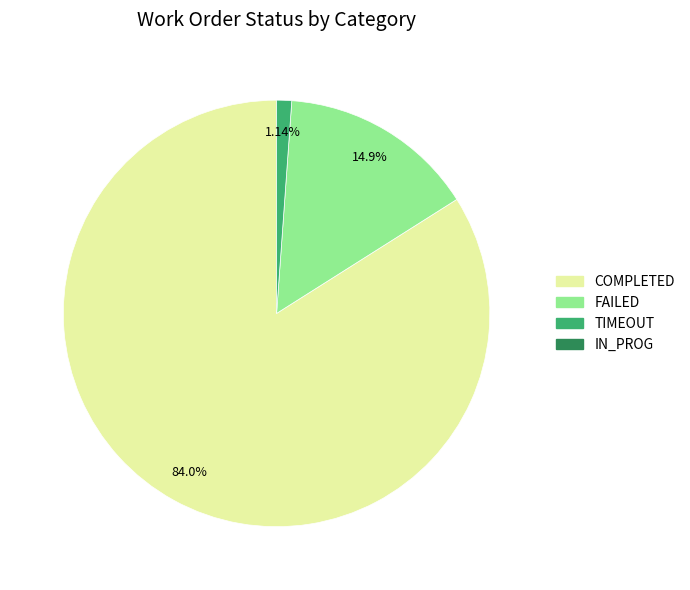

Does any single category account for the majority?

Yes